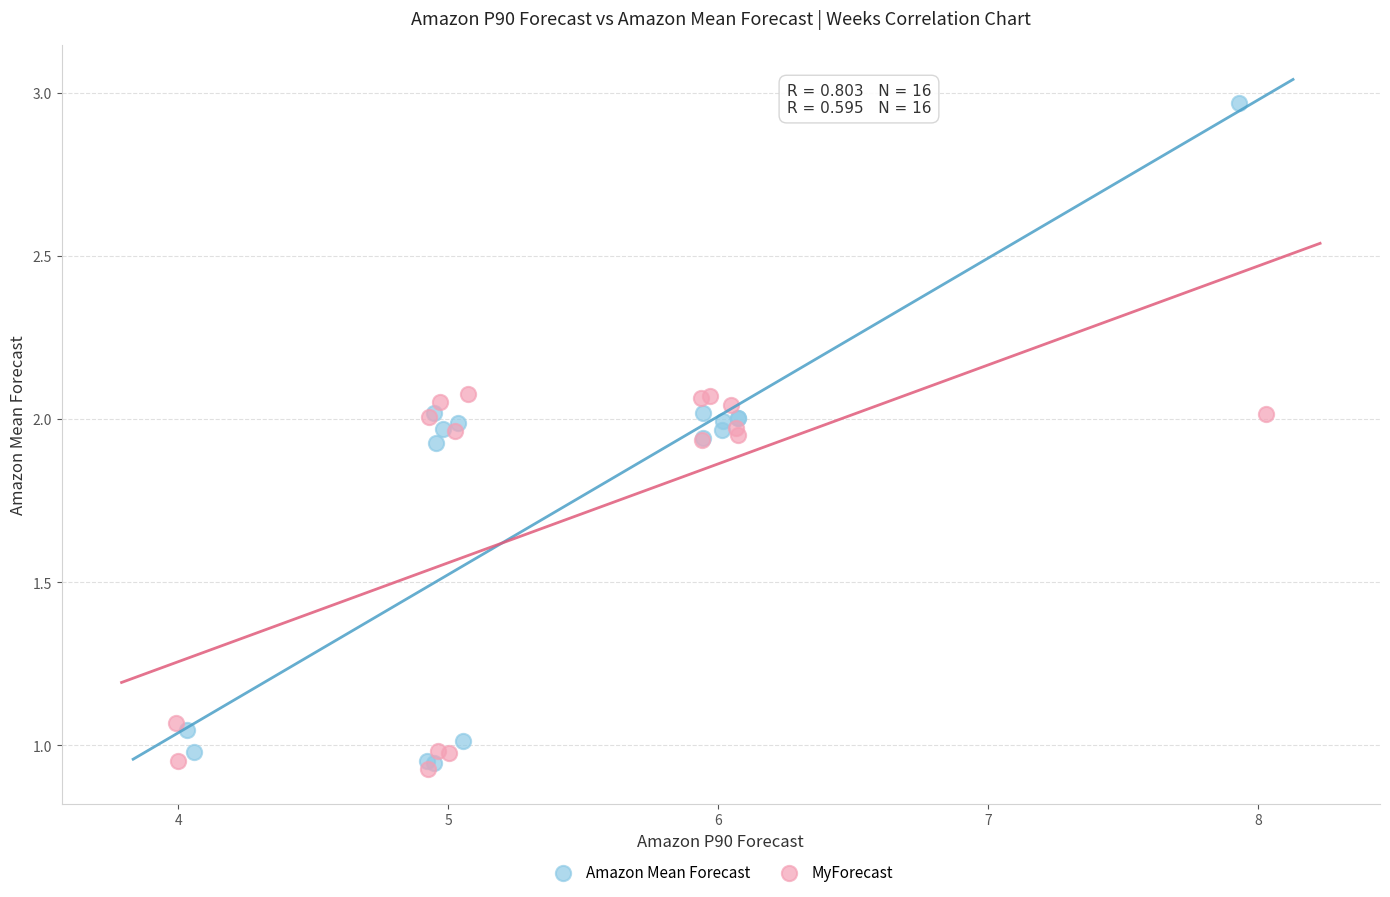

Which series reaches the maximum Y coordinate?

Amazon Mean Forecast